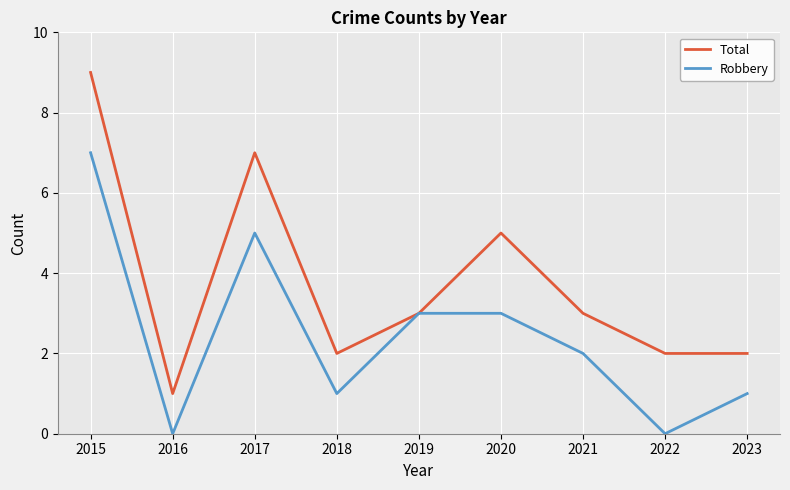

Is the value of Robbery at 2015 greater than the value of Total at 2021?

Yes